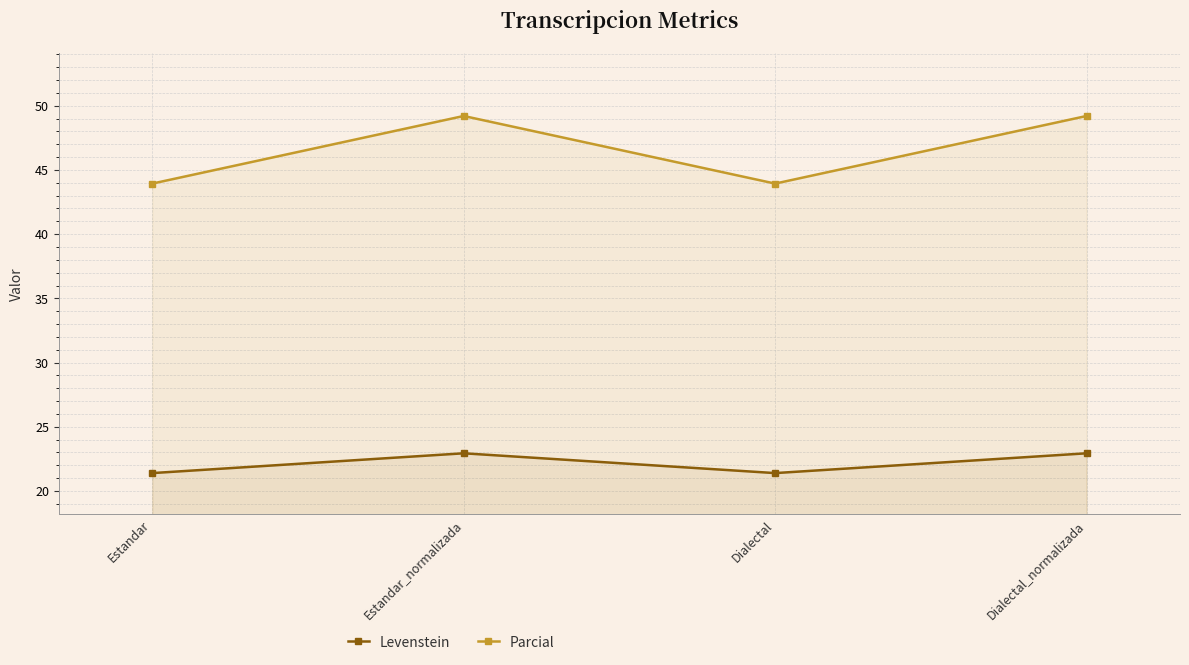

What is the minimum value shown in the chart?

21.4